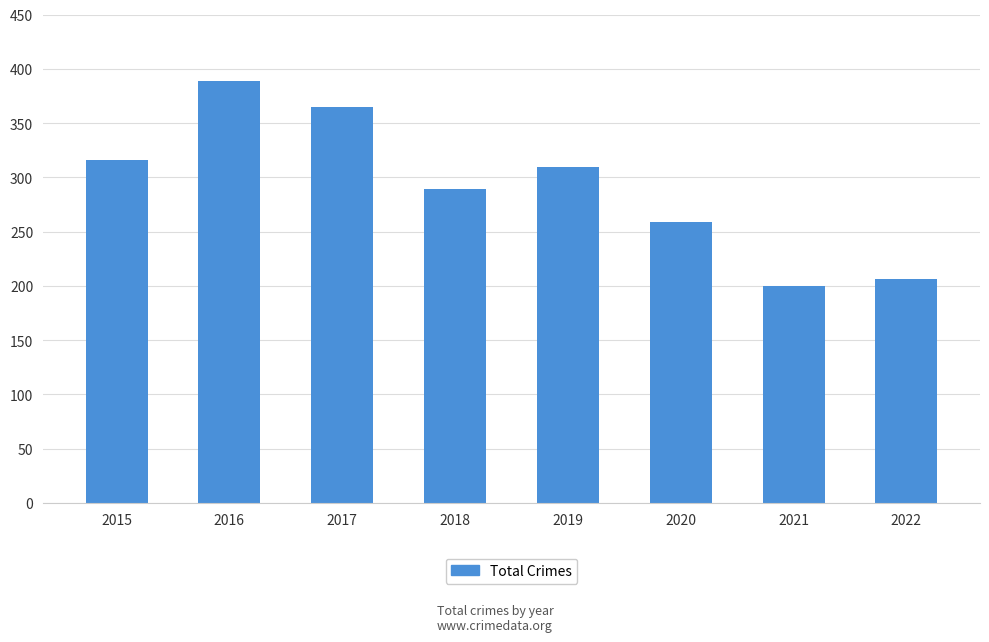

Reading left to right, list all the values displayed in this chart.

316	389	365	289	309	259	200	206